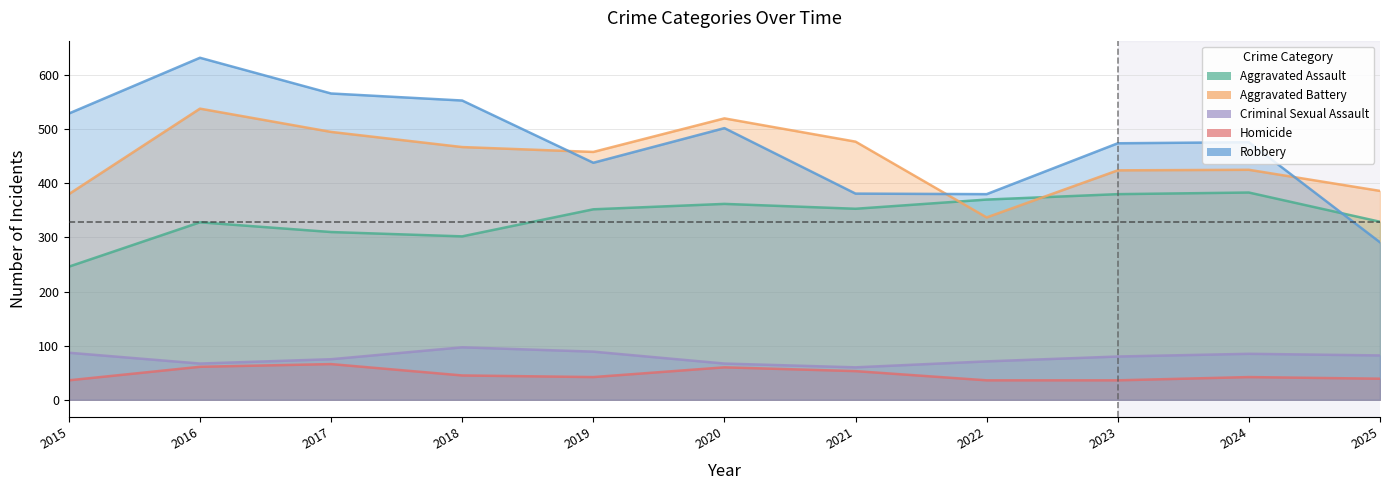

Between 2021 and 2022, which series saw the biggest shift?

Aggravated Battery